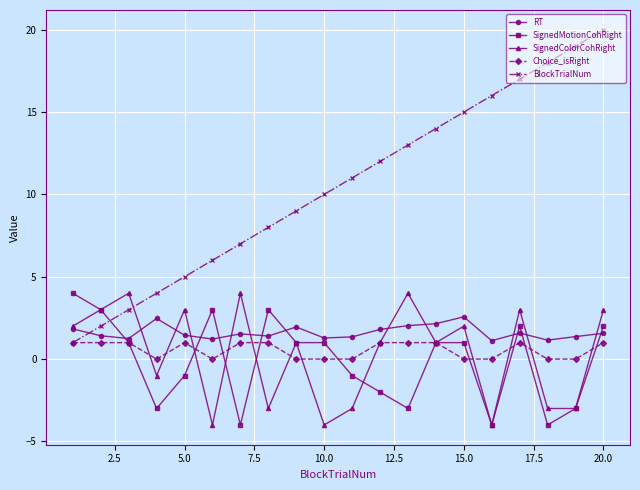

Which series has the largest total across all categories?

BlockTrialNum